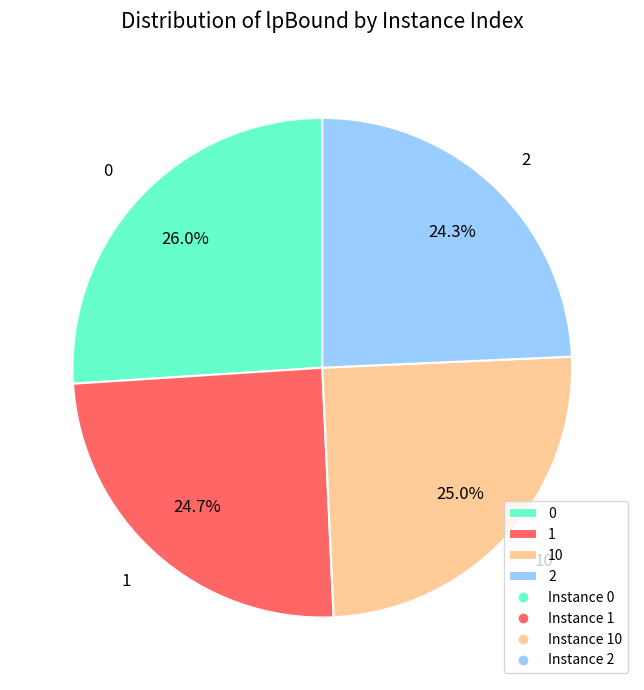

Does 10 represent more than half of the total?

No